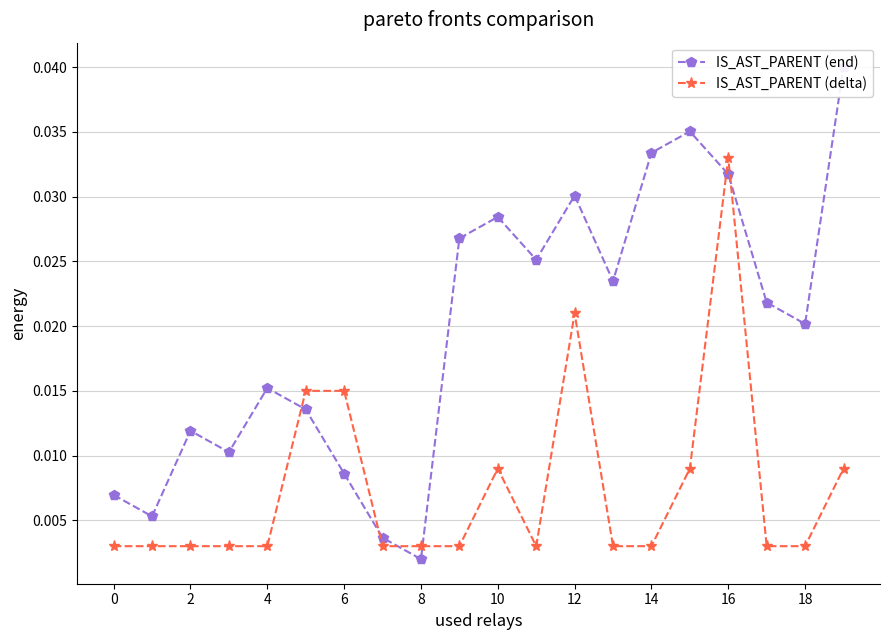

Rank the series by their maximum value, from highest to lowest.

IS_AST_PARENT (end), IS_AST_PARENT (delta)